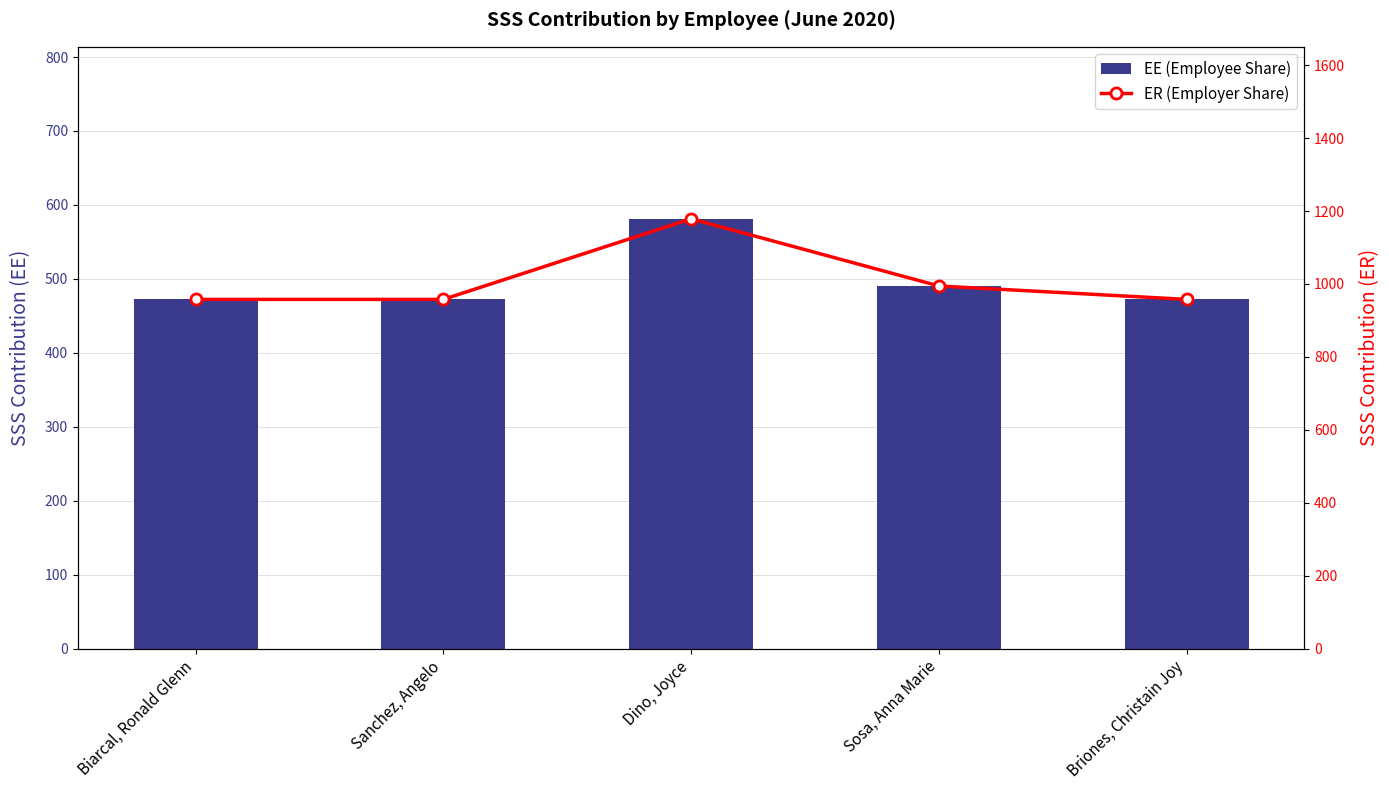

At which label does EE (Employee Share) reach its peak?

Dino, Joyce